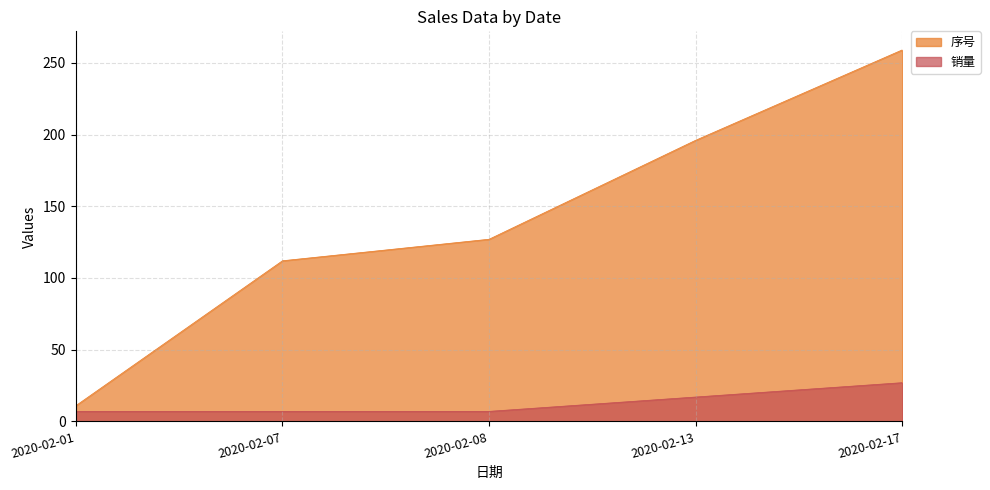

What value does the 销量 series have at 2020-02-13?

17